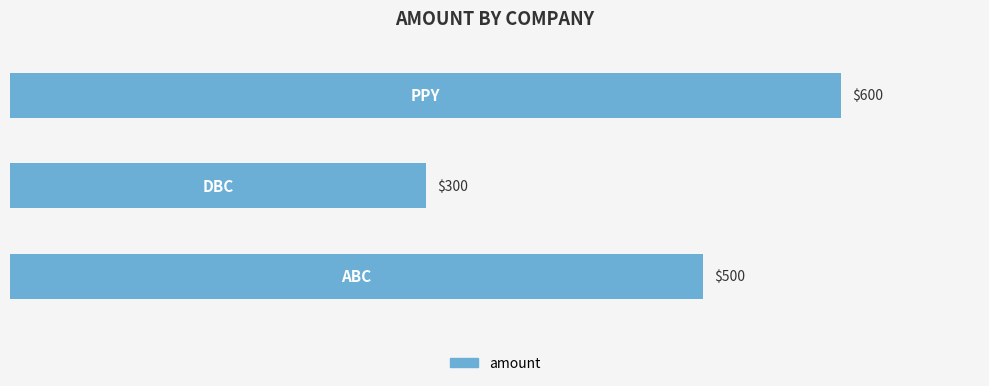

How many values are between 300 and 600?

3